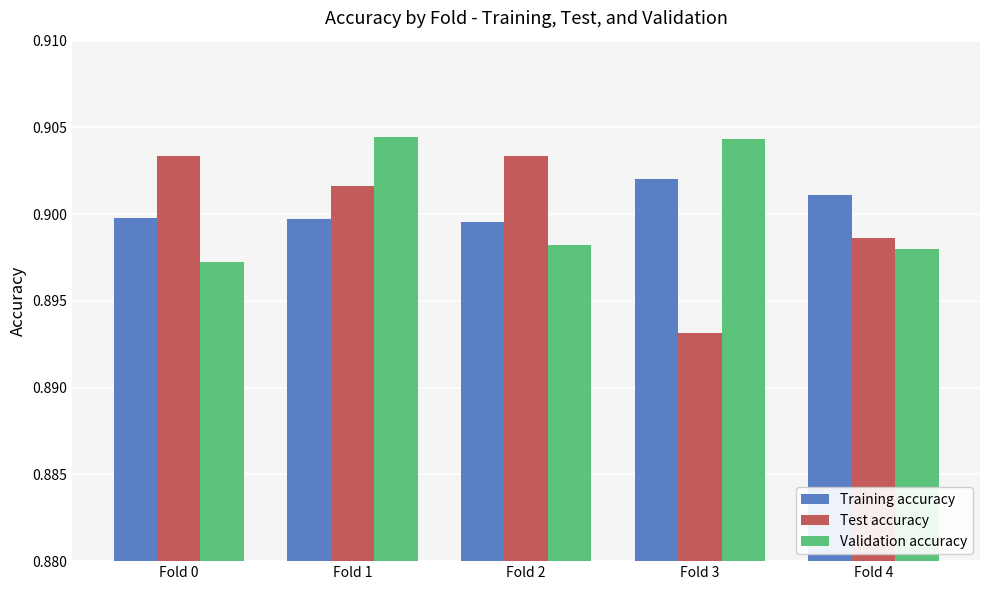

At which label does Training accuracy reach its peak?

Fold 3